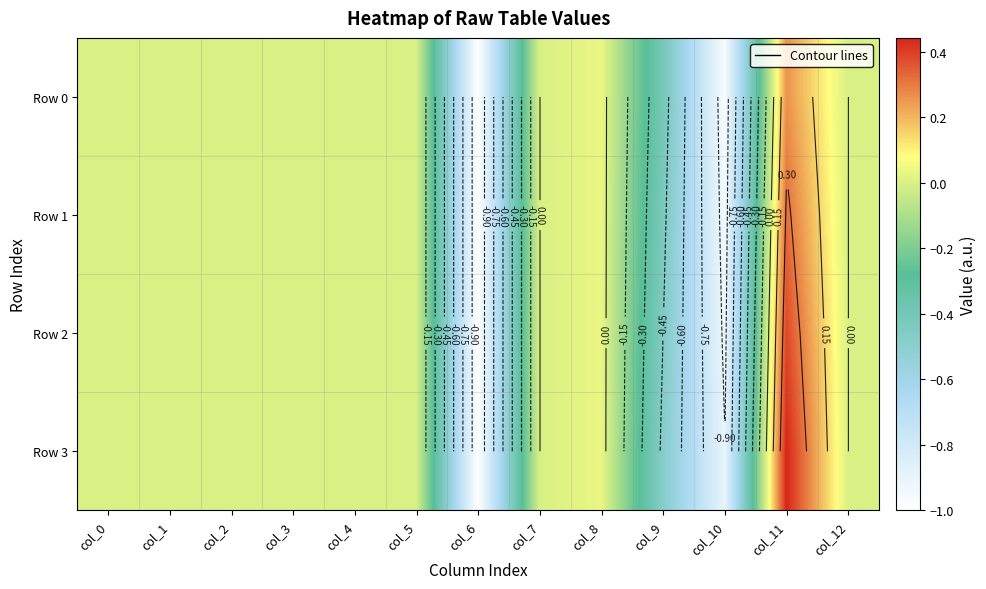

At col_10, list the series in order from smallest to largest.

Row 0, Row 1, Row 2, Row 3